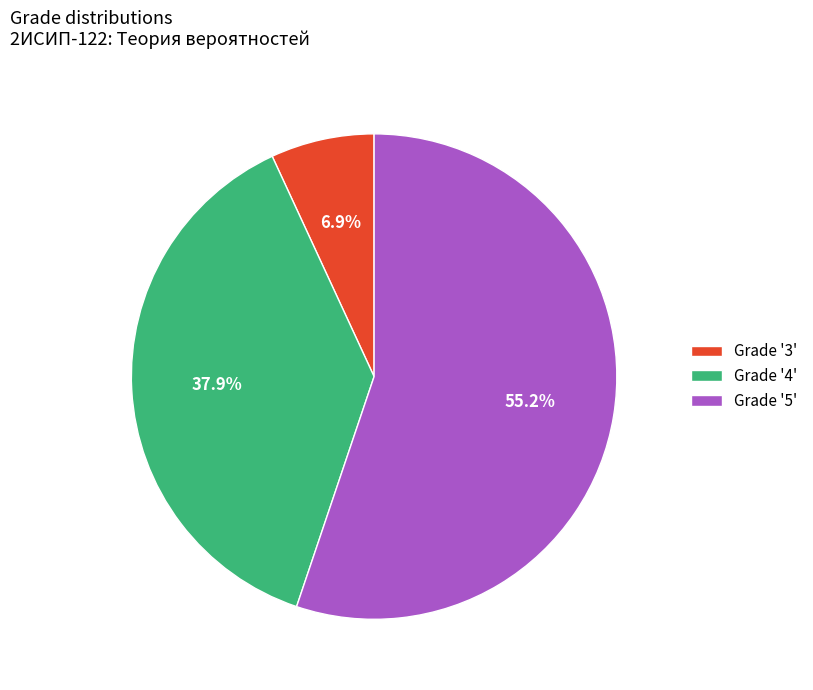

Does Grade '5' account for over 50% of the chart?

Yes